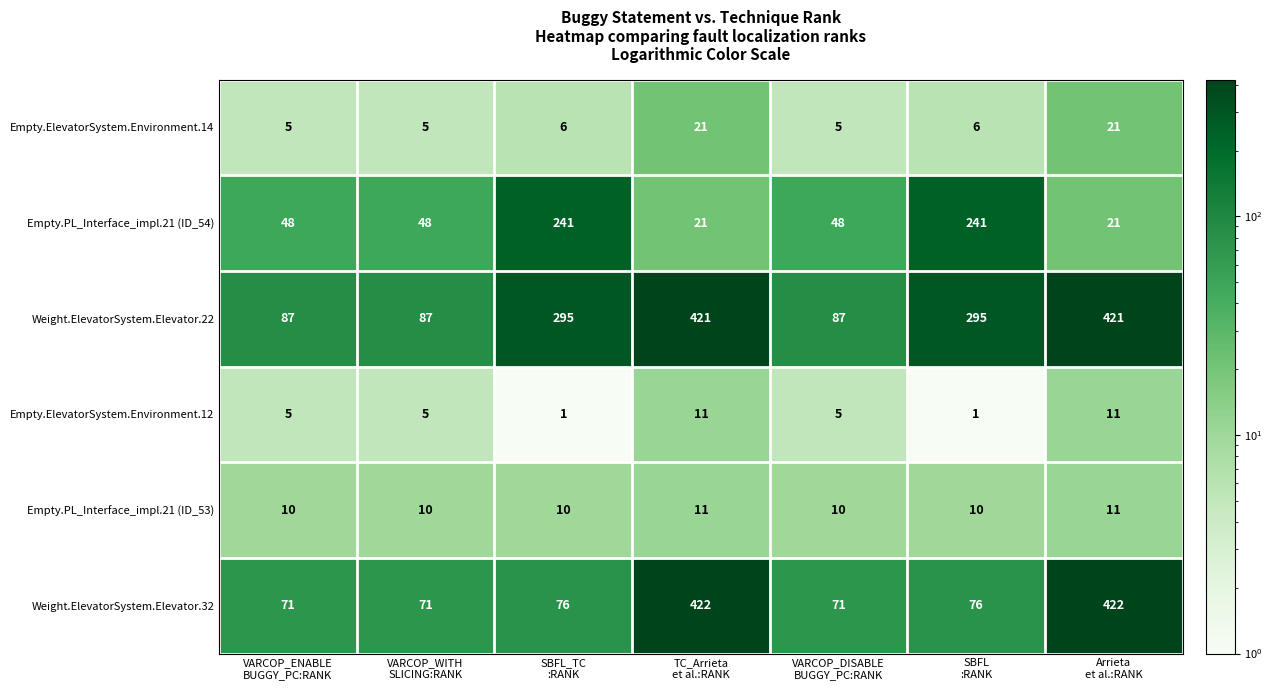

Which series has the widest spread of values?

Weight.ElevatorSystem.Elevator.32